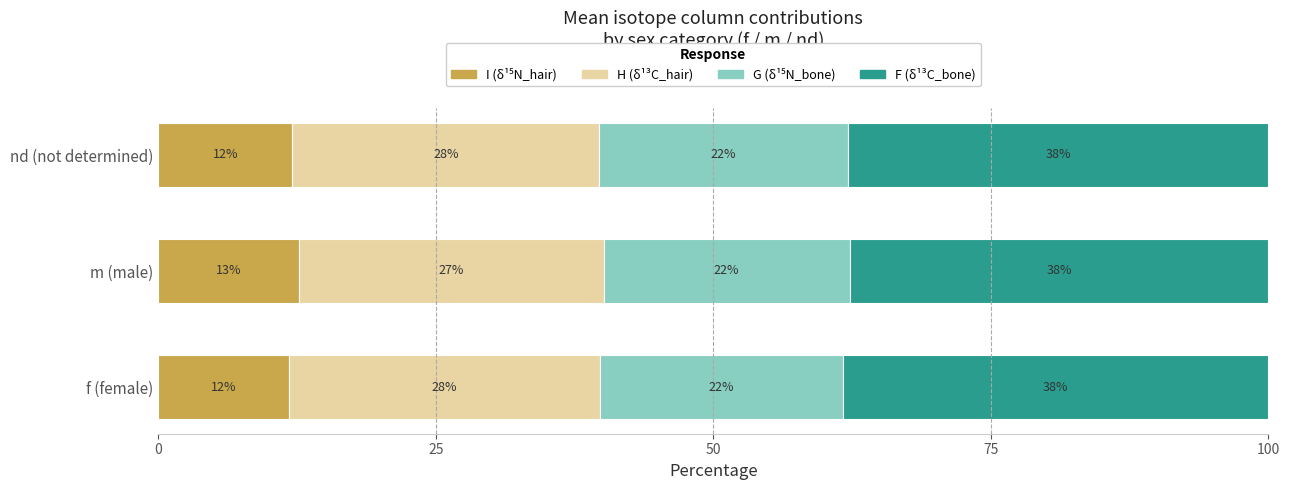

What is the total value across all series at nd (not determined)?

100.0